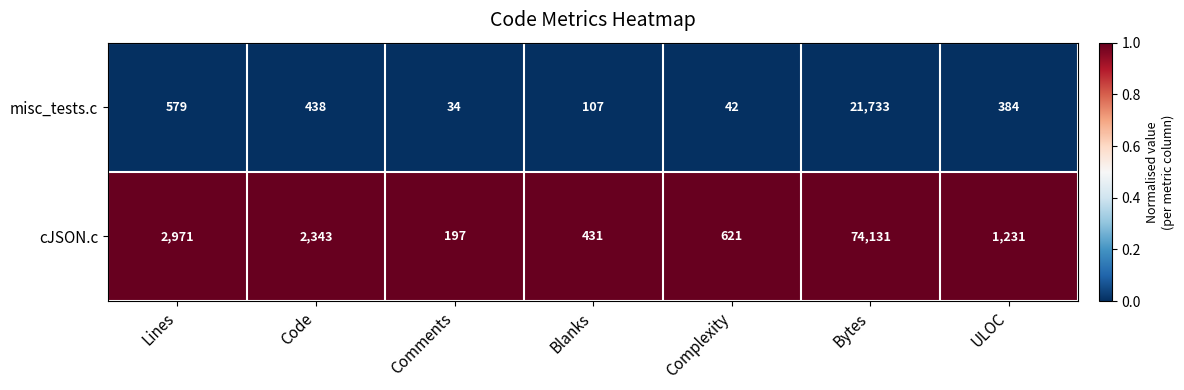

What is the total value across all series at ULOC?

1615